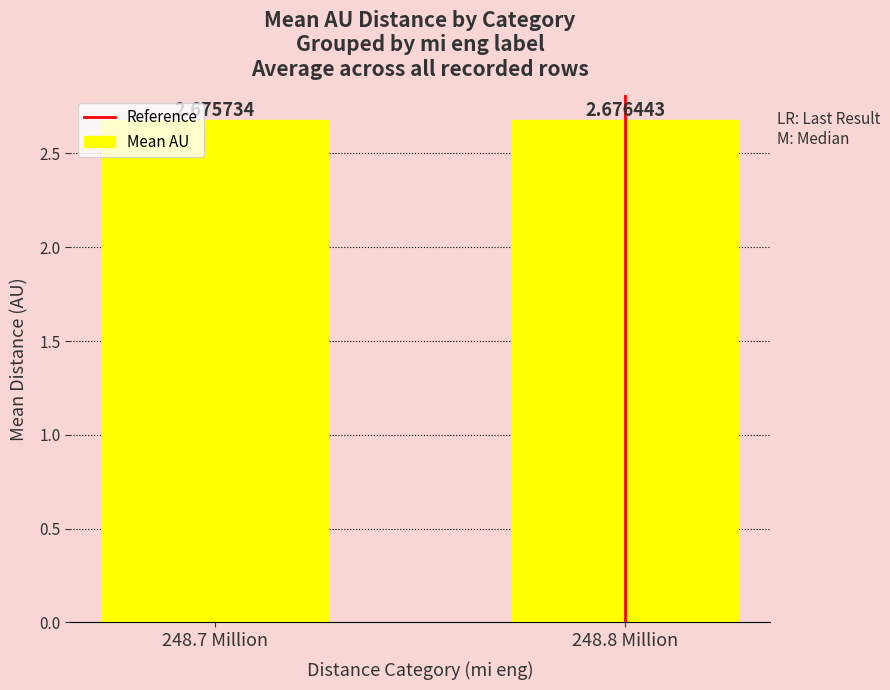

What is the label of the 2nd bar from the right?

248.7 Million